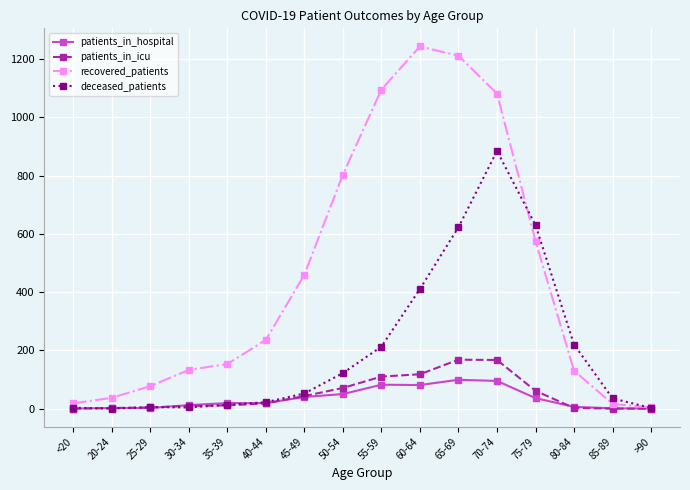

What is the maximum value shown in the chart?

1244